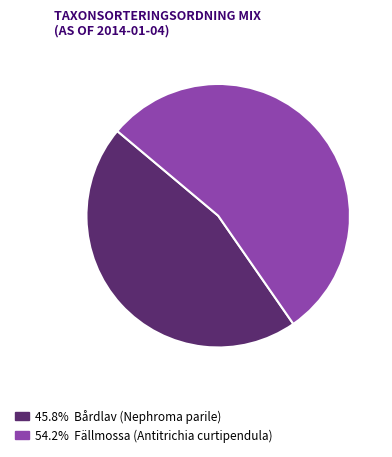

Combined, do 54.2% Fällmossa (Antitrichia curtipendula) and 45.8% Bårdlav (Nephroma parile) account for over 50%?

Yes